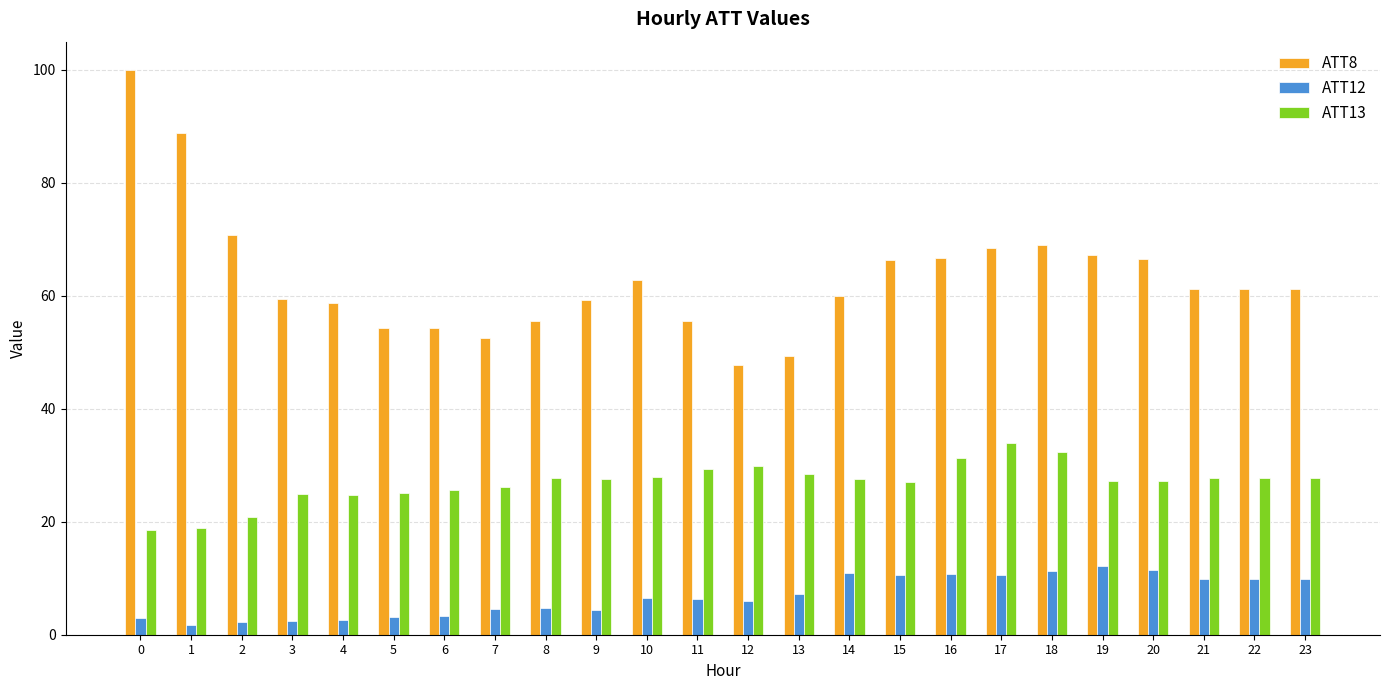

Rank the series by their maximum value, from highest to lowest.

ATT8, ATT13, ATT12